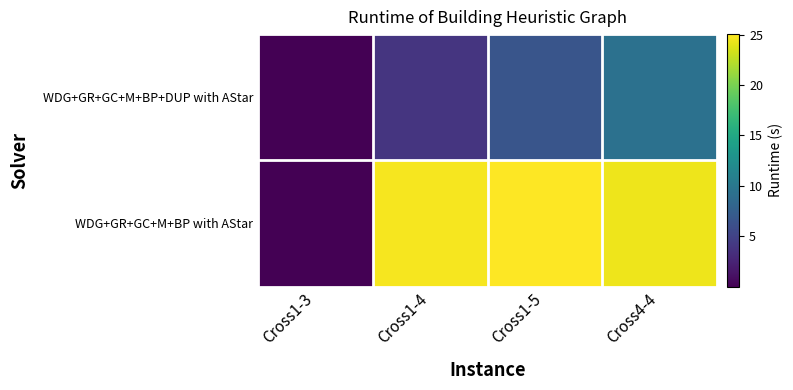

List the series in order of their overall mean, highest first.

WDG+GR+GC+M+BP with AStar, WDG+GR+GC+M+BP+DUP with AStar